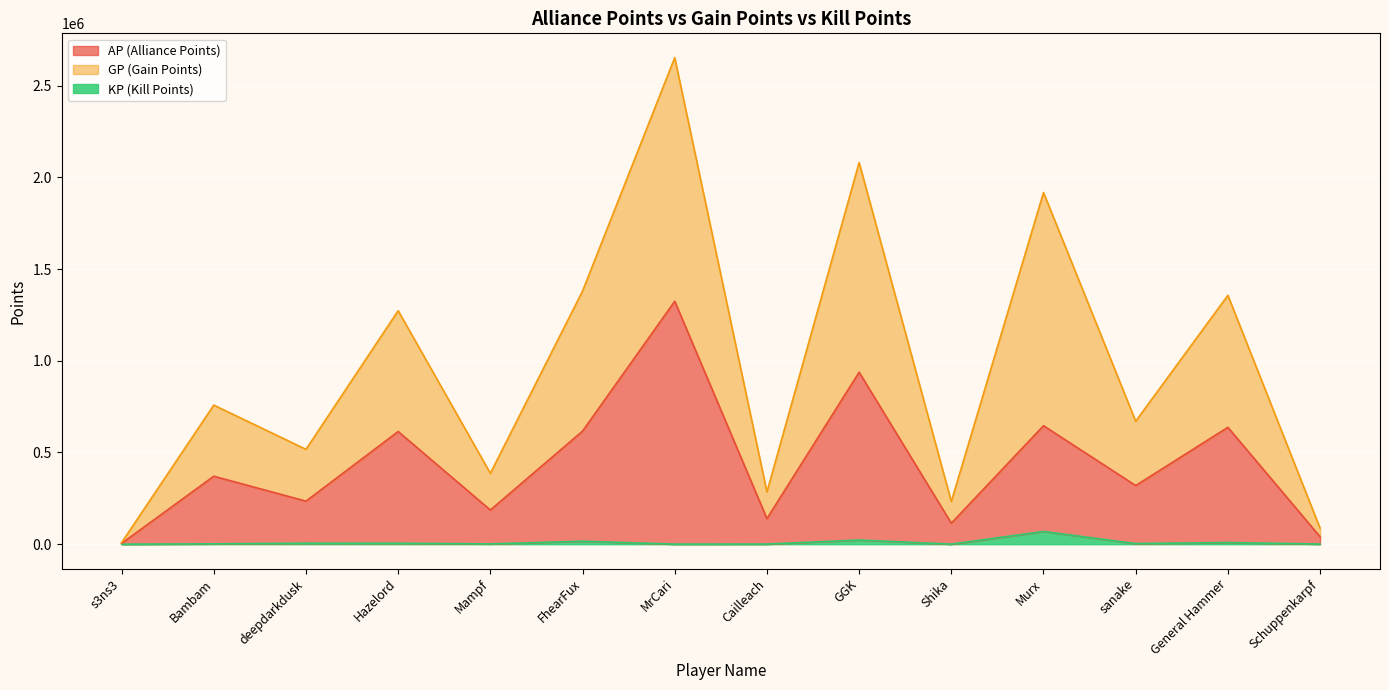

True or false: GP and KP cross at least once.

False